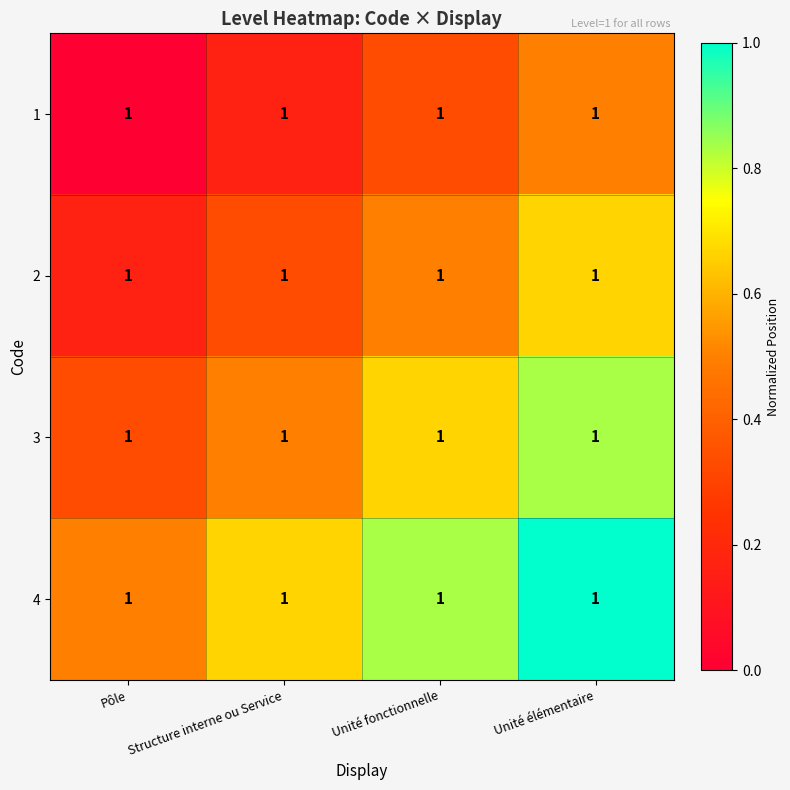

Which series changed the most between Structure interne ou Service and Unité fonctionnelle?

4